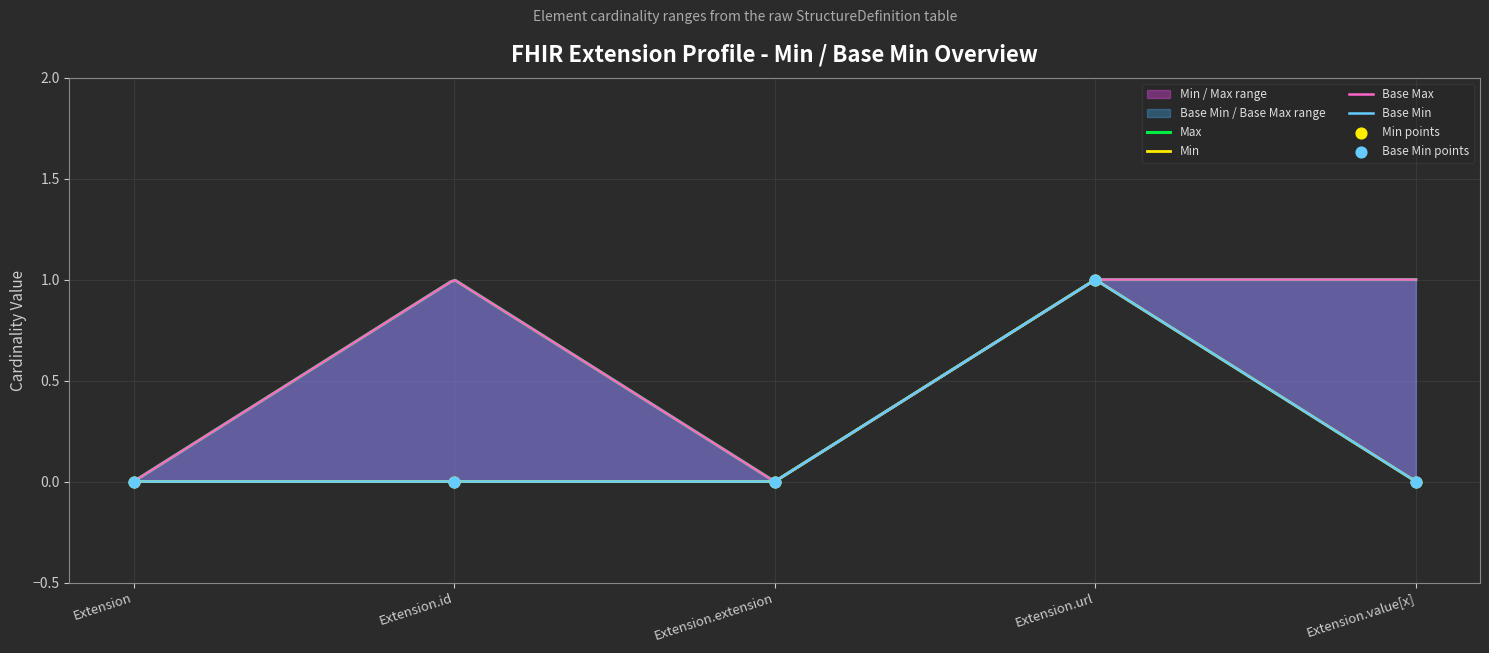

Which series contains the highest Y value?

Min